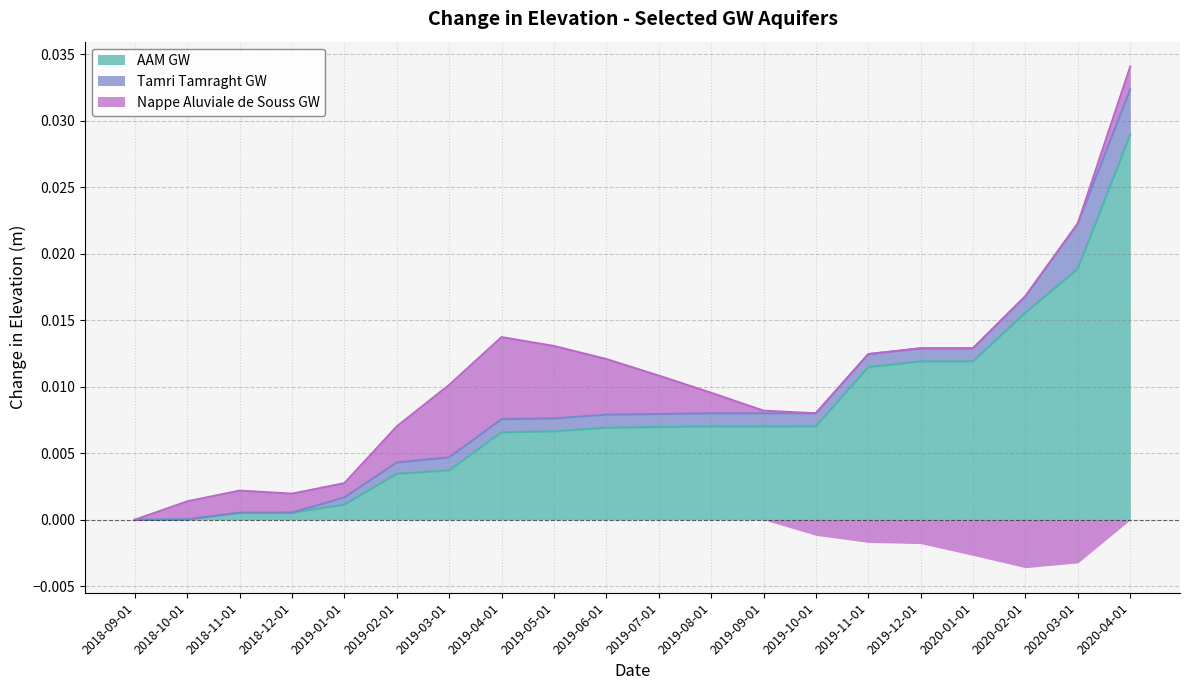

At which category is the sum across all series the highest?

19